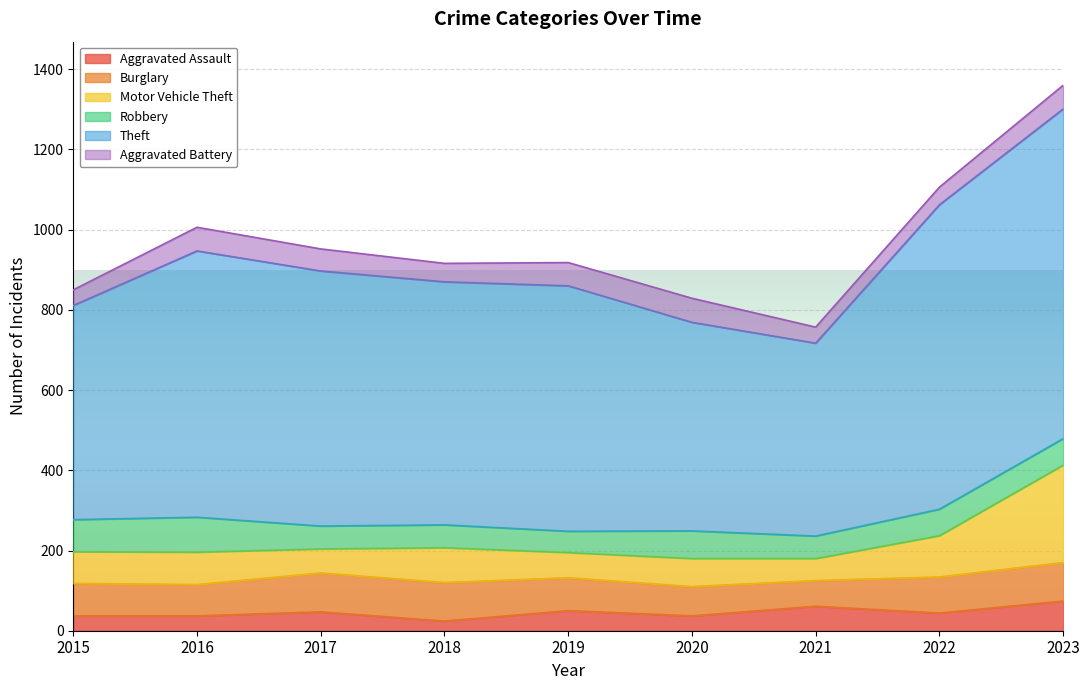

What is the greatest value displayed?

822